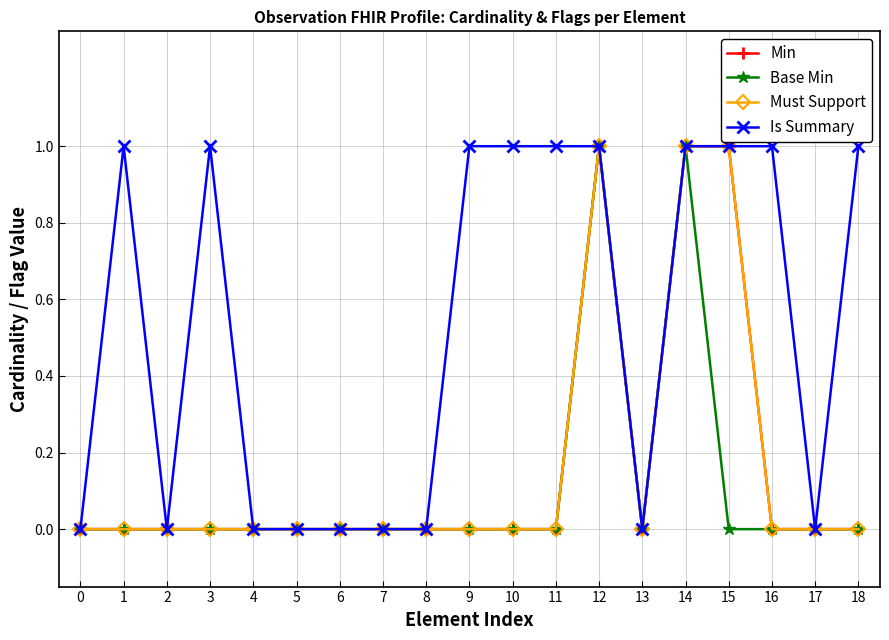

Does the chart have visible grid lines?

Yes